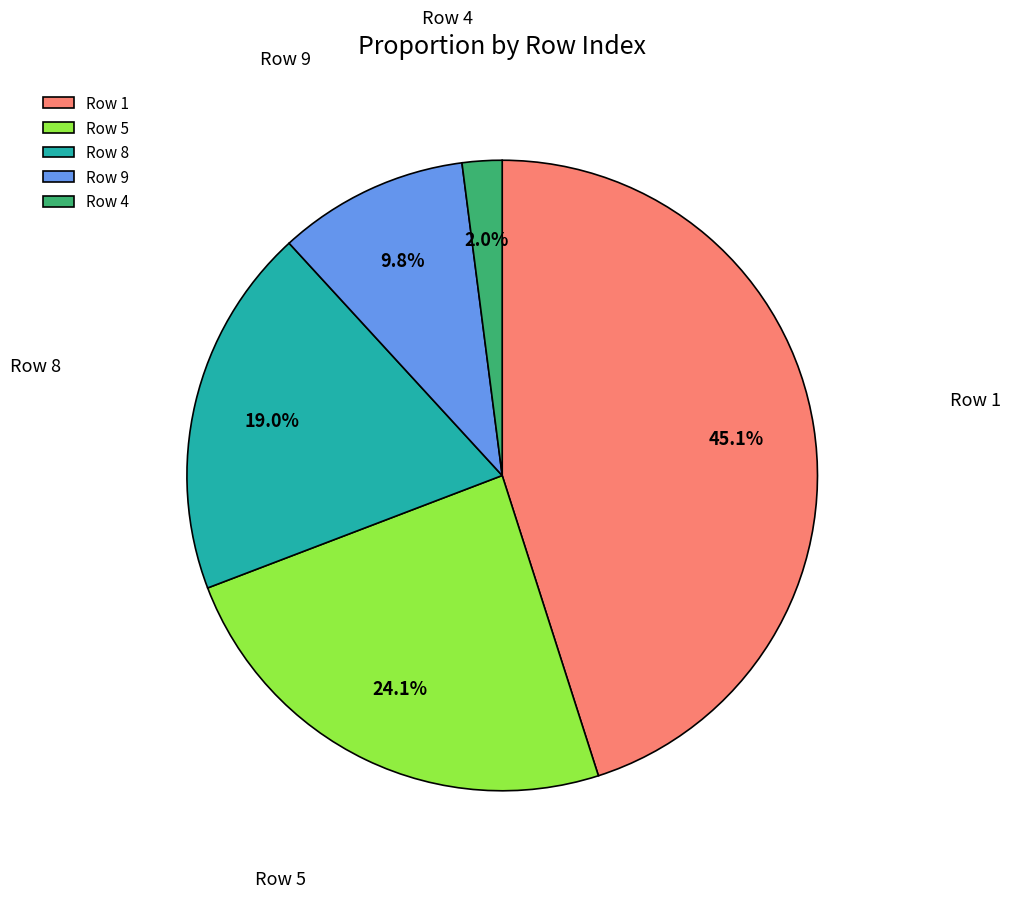

Does Row 1 represent more than half of the total?

No